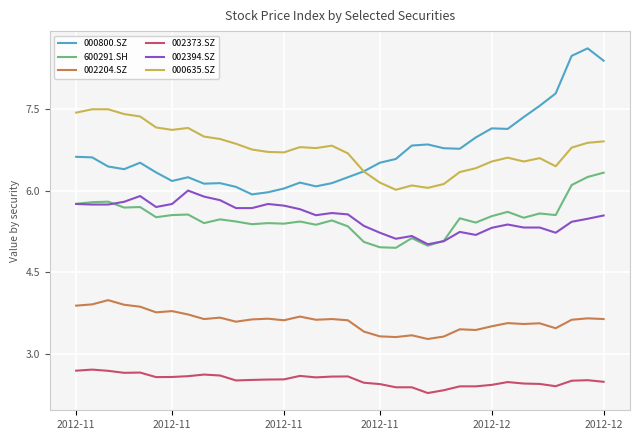

What are all the series names shown in the legend?

000800.SZ, 600291.SH, 002204.SZ, 002373.SZ, 002394.SZ, 000635.SZ